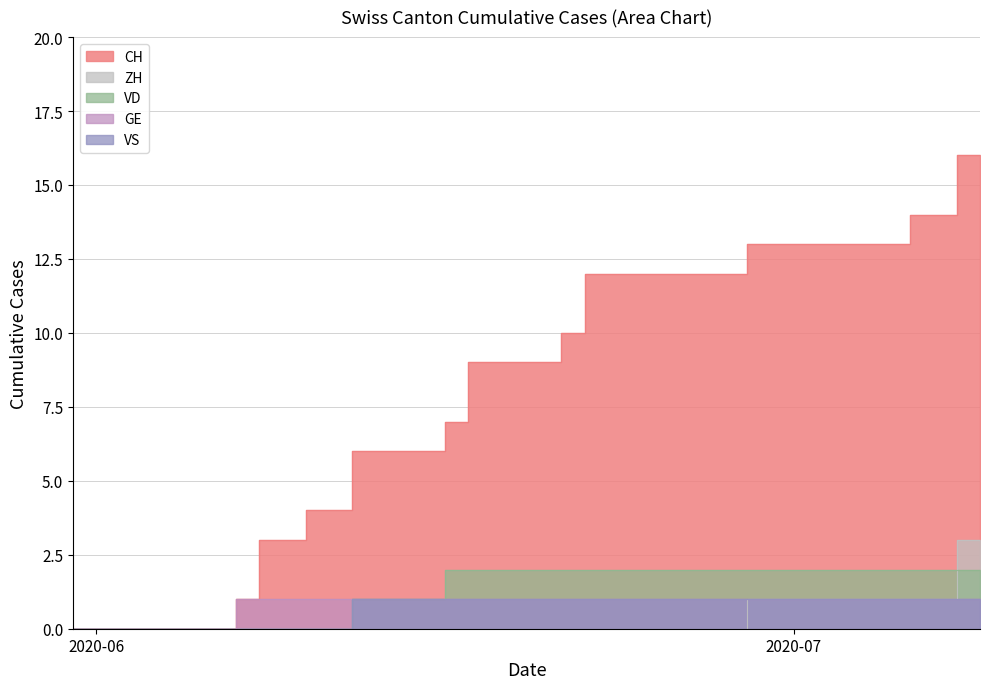

What is the difference between the maximum and minimum values in the VS series?

1